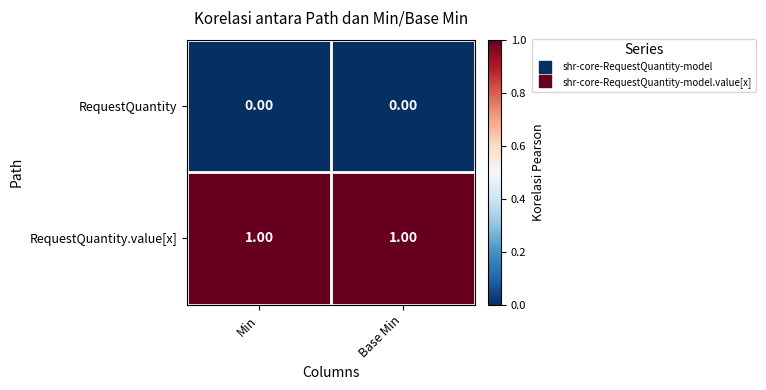

Is the value of RequestQuantity at Base Min greater than the value of RequestQuantity.value[x] at Min?

No